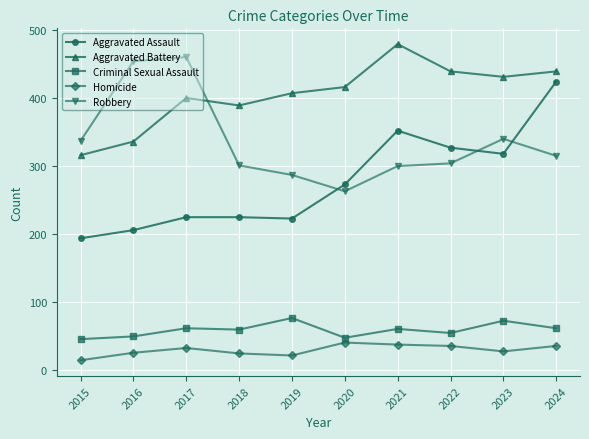

What is the maximum value for Criminal Sexual Assault?

77